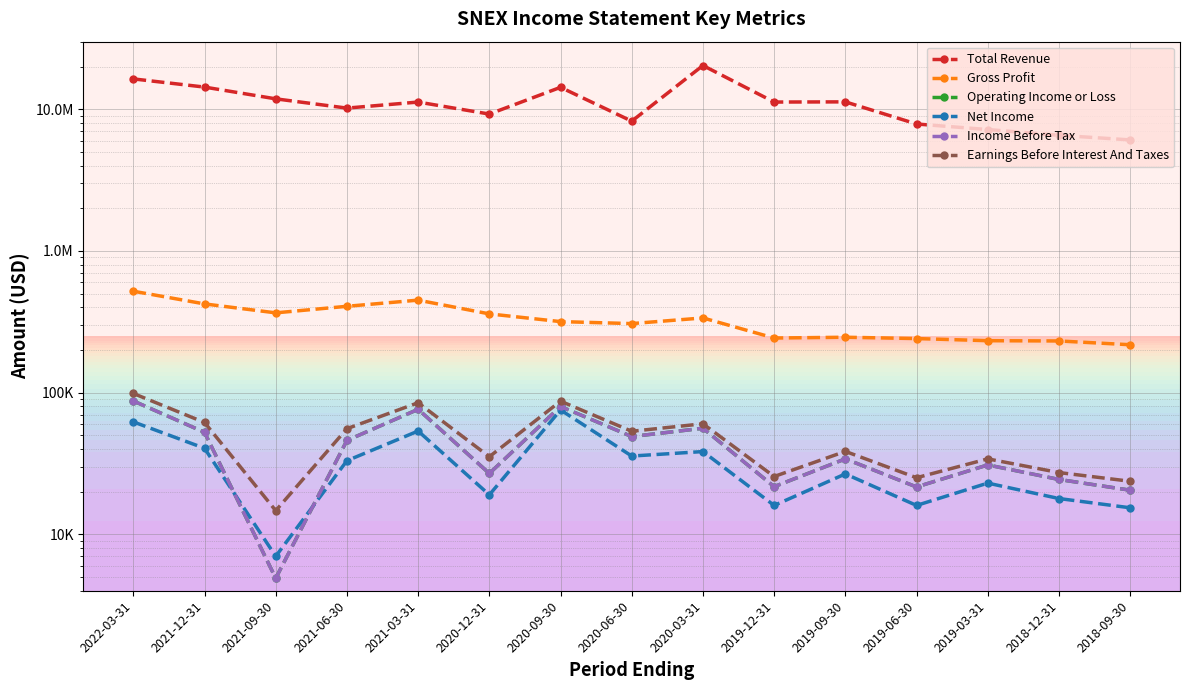

Where is the first local maximum for Income Before Tax?

2021-03-31